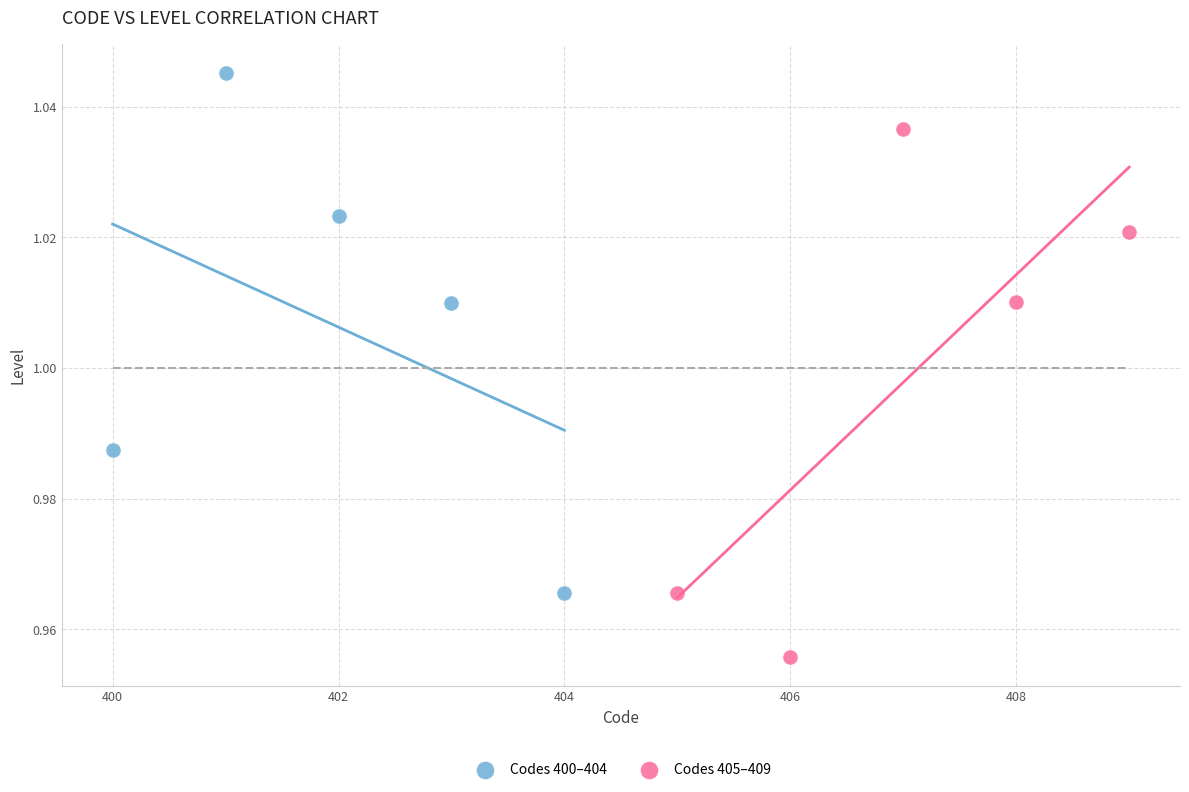

Which series reaches the minimum Y coordinate?

Codes 405–409